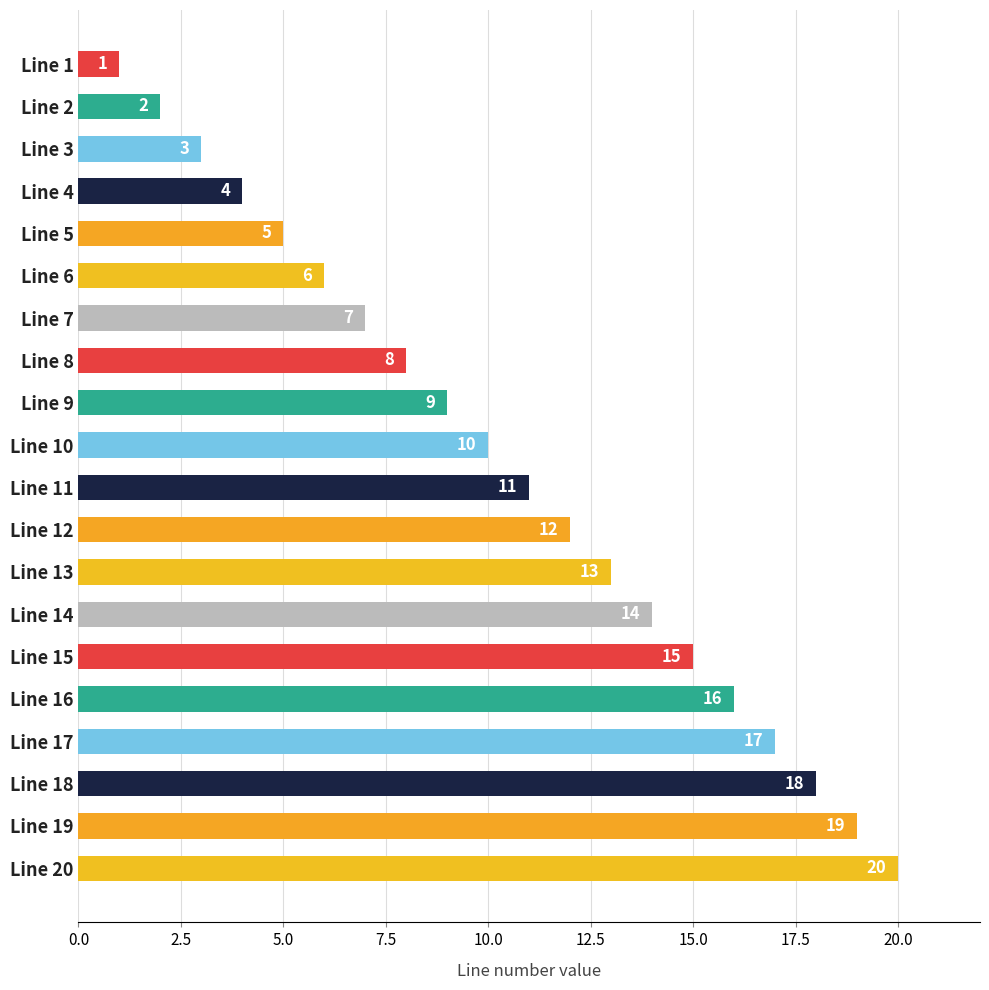

List the labels in order of value, smallest first.

Line 1, Line 2, Line 3, Line 4, Line 5, Line 6, Line 7, Line 8, Line 9, Line 10, Line 11, Line 12, Line 13, Line 14, Line 15, Line 16, Line 17, Line 18, Line 19, Line 20